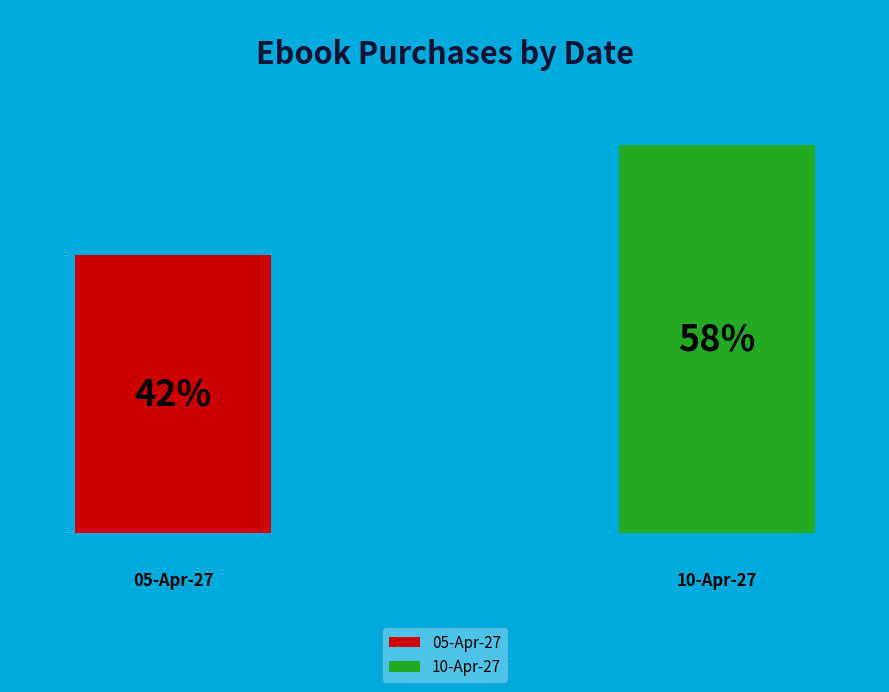

Rank the categories by value from highest to lowest.

10-Apr-27, 05-Apr-27